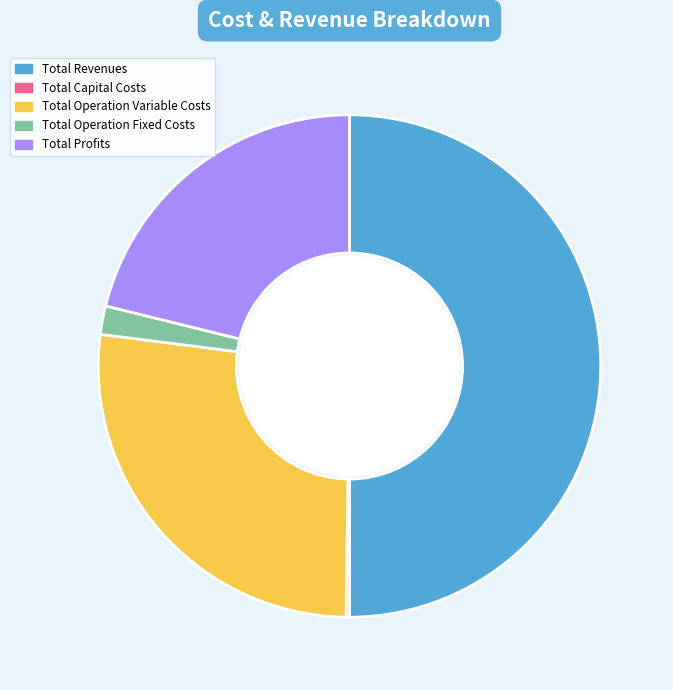

Combined, do Total Operation Fixed Costs and Total Profits account for over 50%?

No